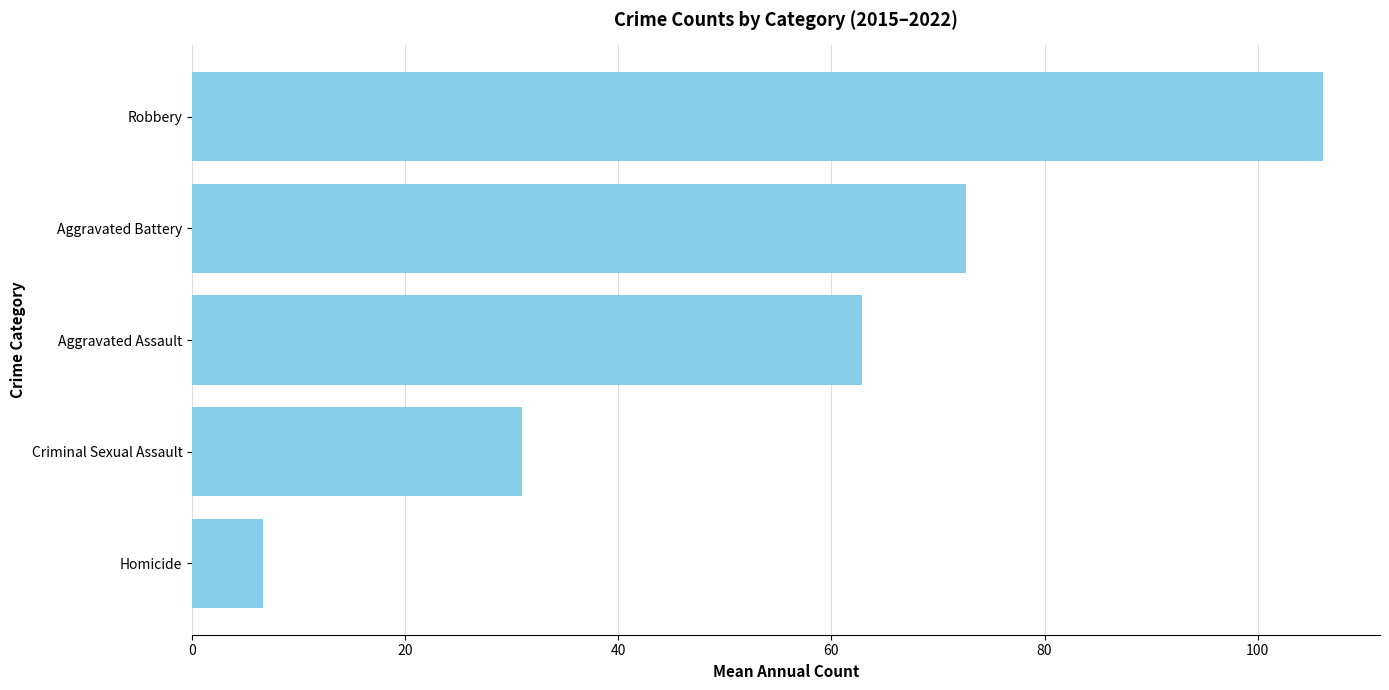

Reading top to bottom, what are all the values shown in this chart?

106.2	72.7	62.8	31.0	6.7